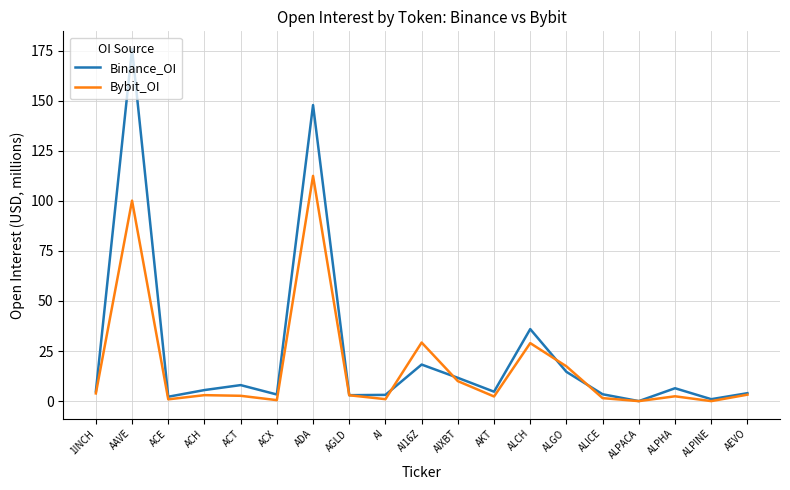

At how many categories does at least one series exceed 171?

1